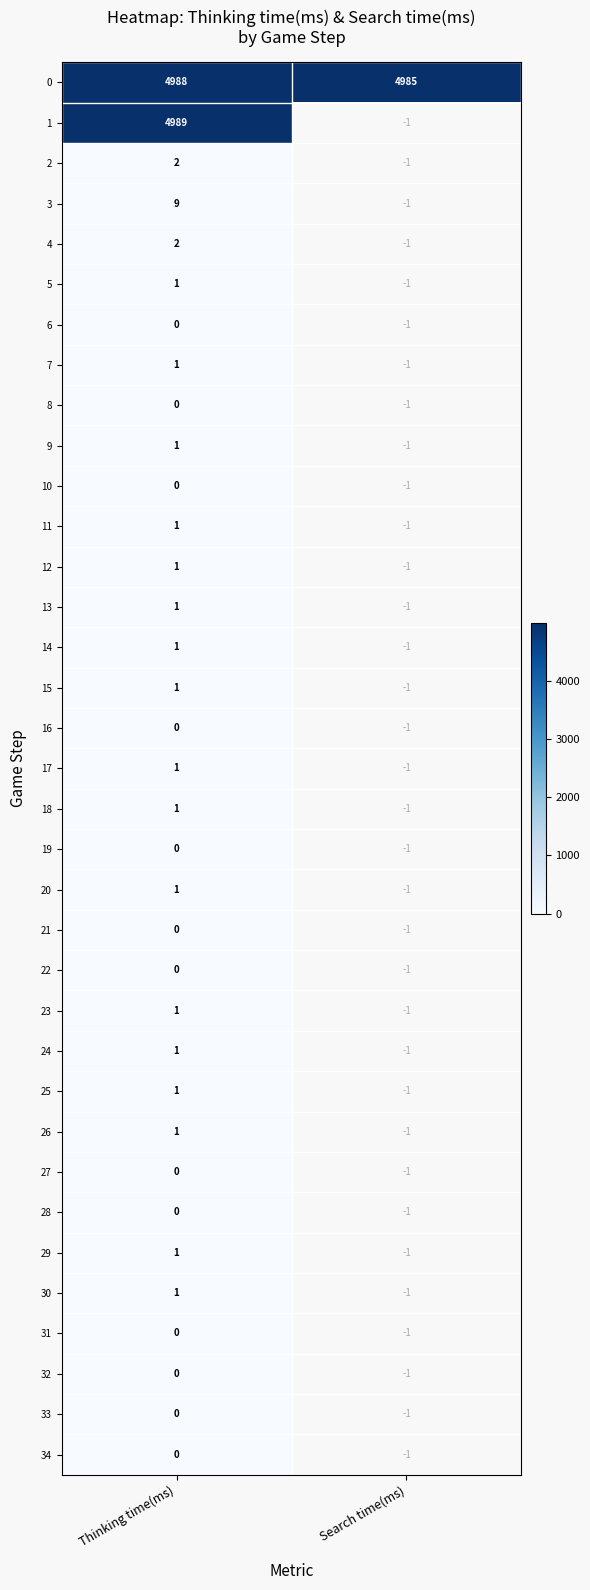

What is the total value across all series at Thinking time(ms)?

10007